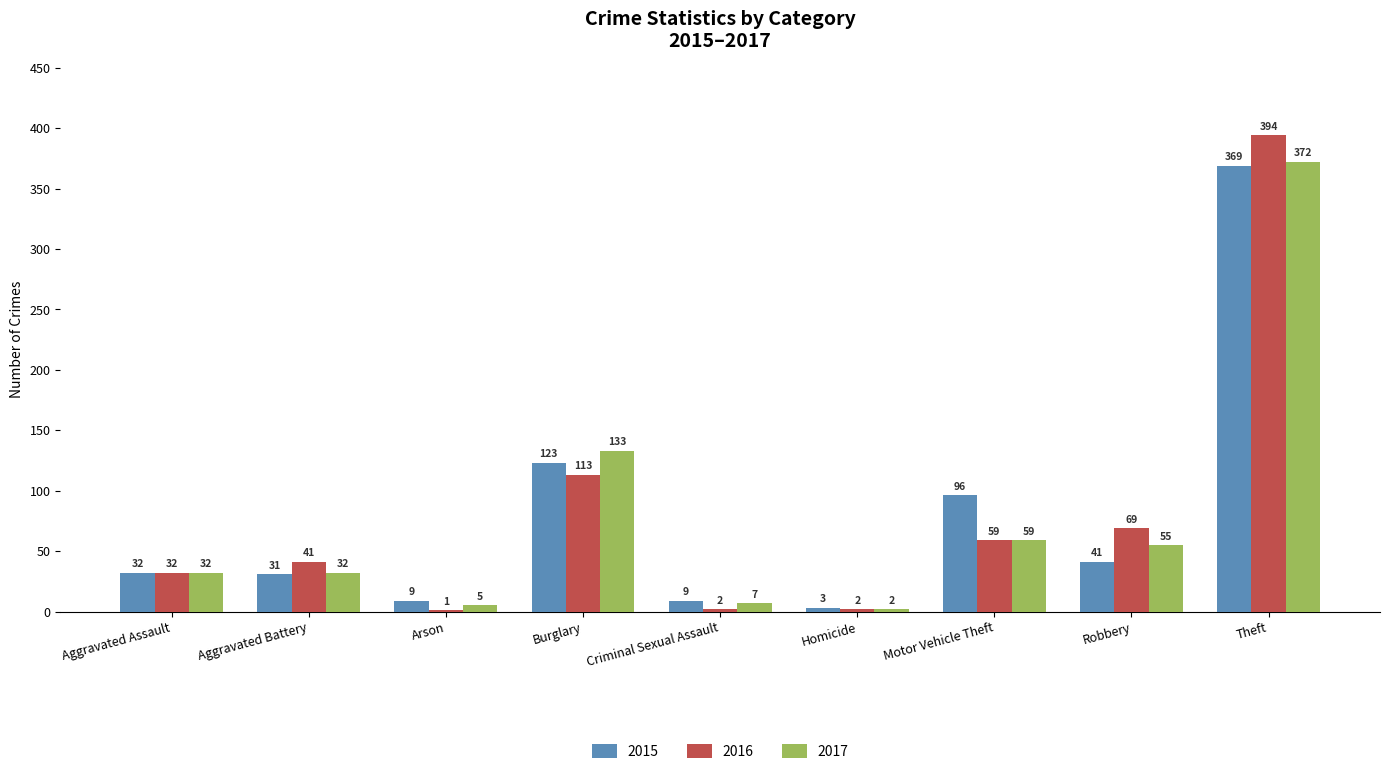

What is the sum of all 2016 values?

713